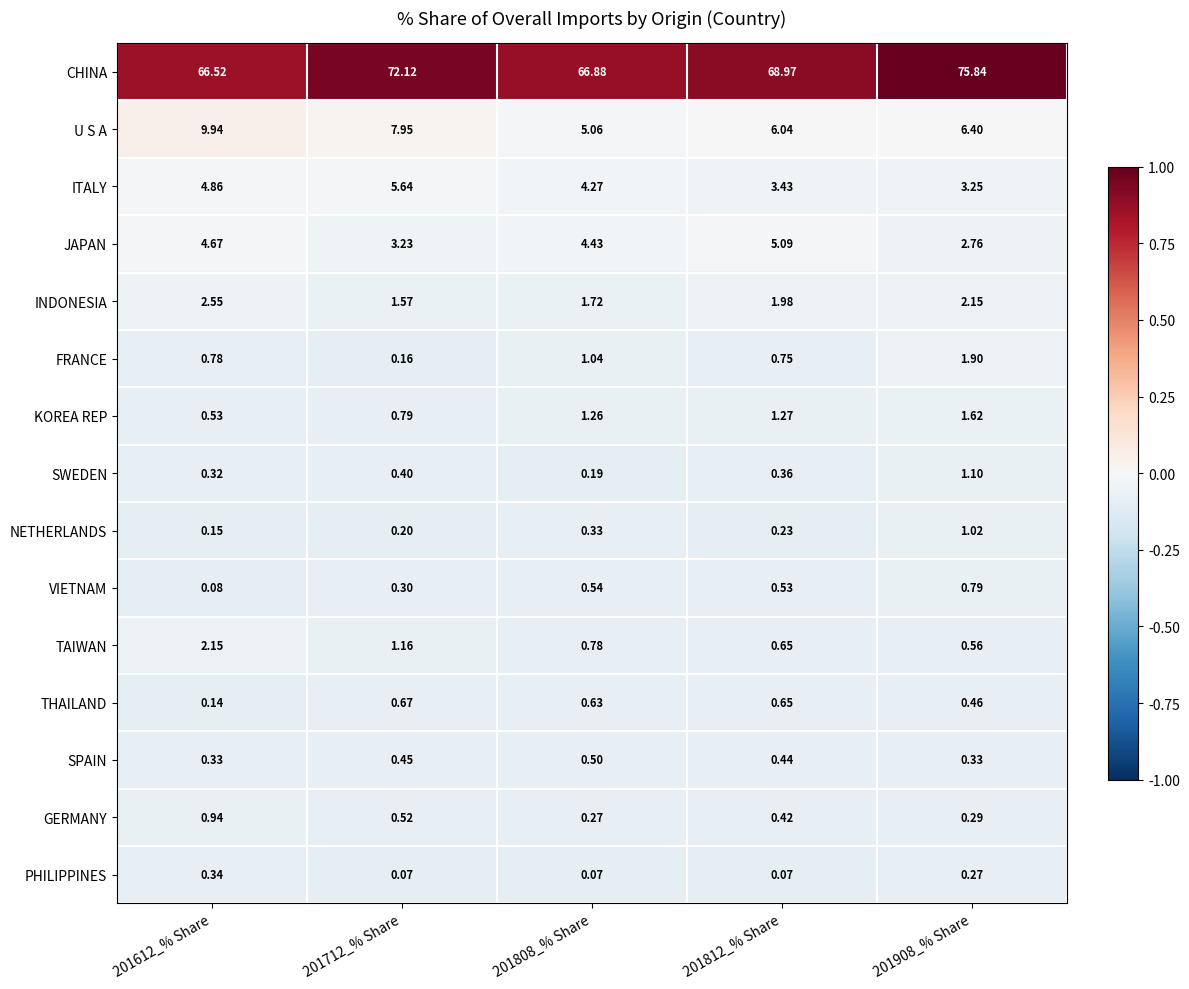

Which series has the largest total across all categories?

CHINA